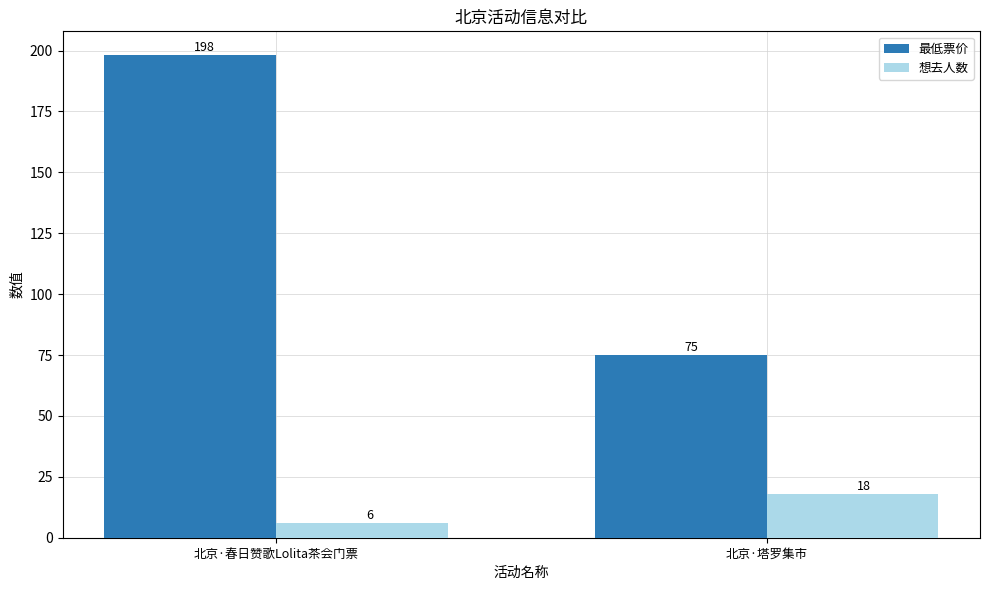

At which category does the chart reach its peak across all series?

北京·春日赞歌Lolita茶会门票